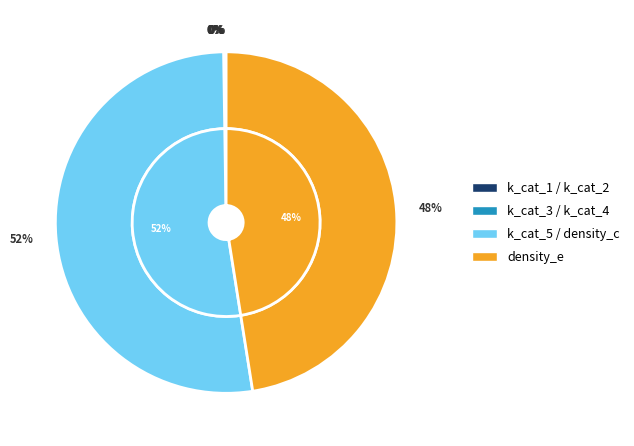

Is it true that k_cat_1 is 1% of the pie?

False